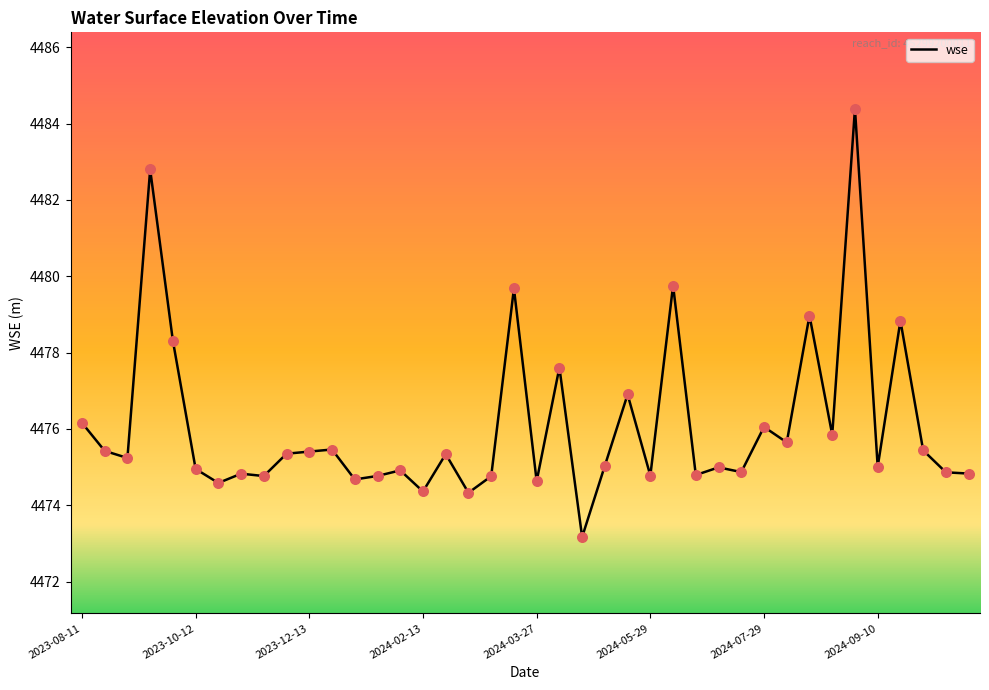

What is the greatest value displayed?

4484.4